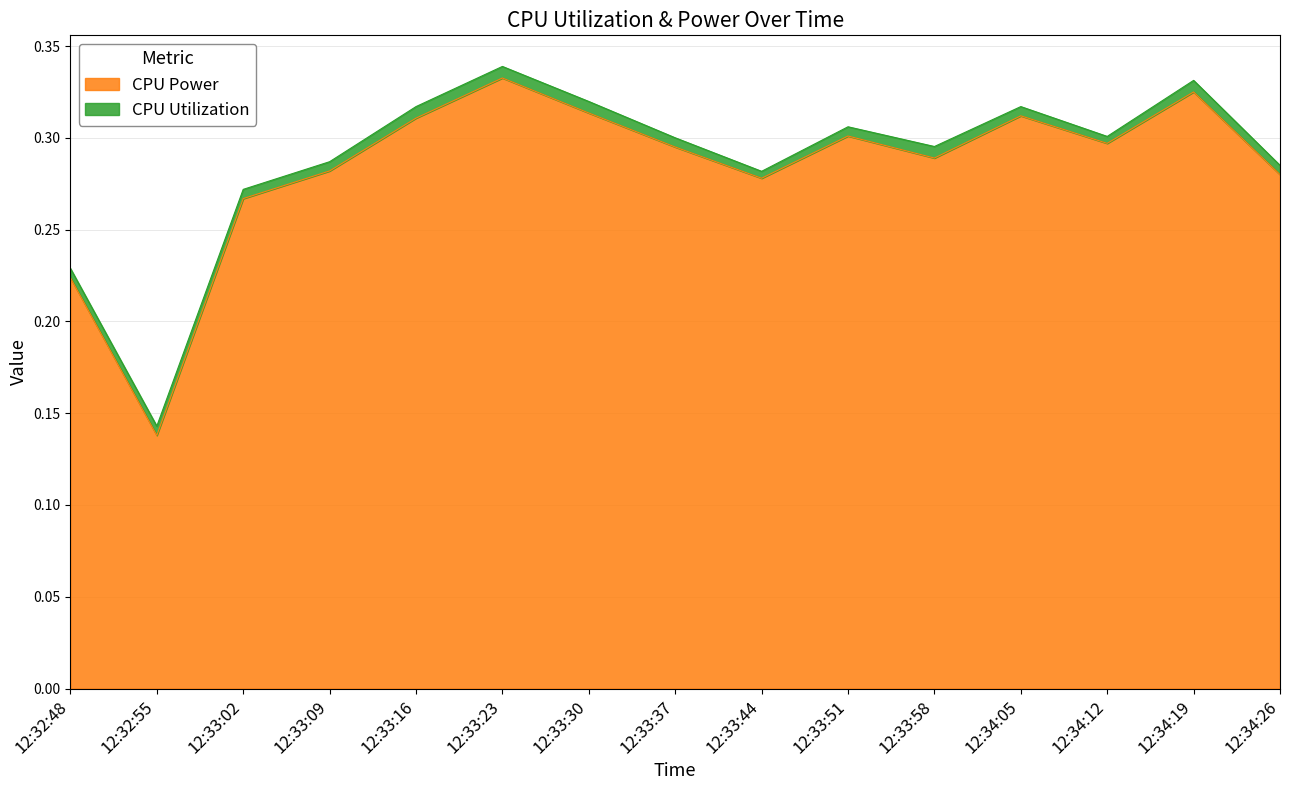

Reading left to right, transcribe all the data shown in this chart.

0.2	0.1	0.3	0.3	0.3	0.3	0.3	0.3	0.3	0.3	0.3	0.3	0.3	0.3	0.3